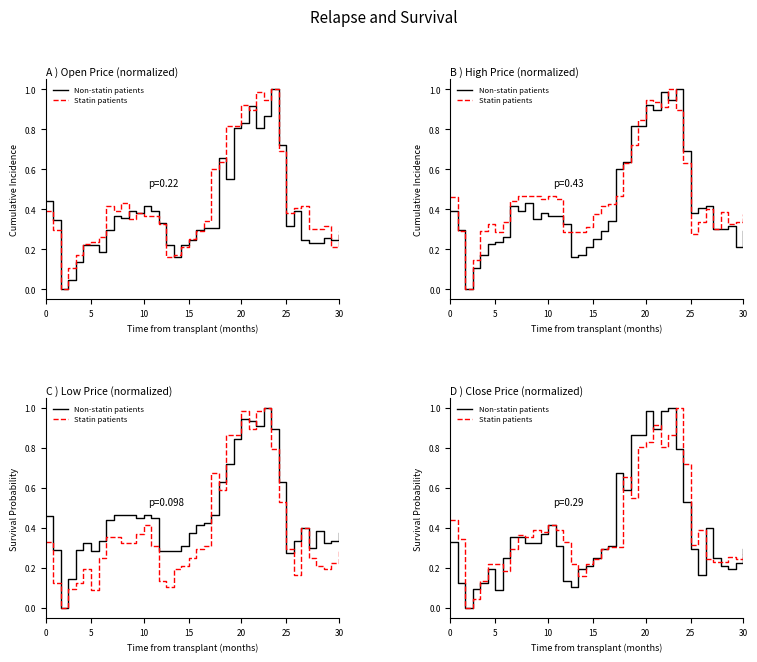

What is the value of the Non-statin patients point at the 39th from the left?

0.2